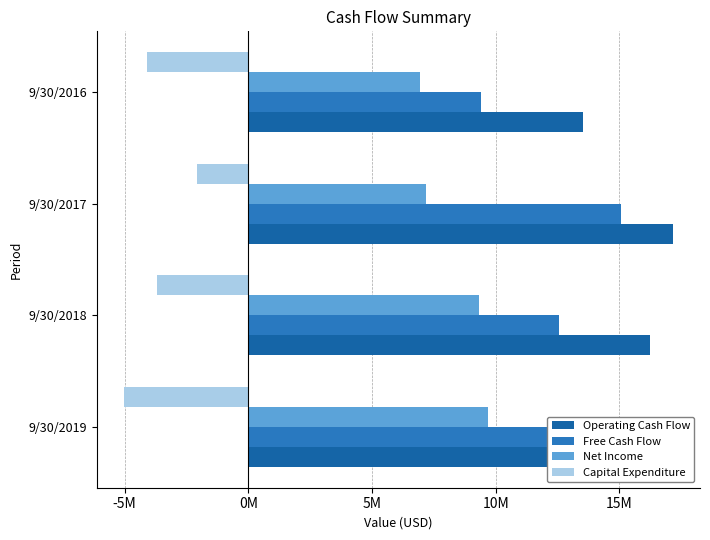

At how many categories does at least one series exceed 11863887?

4